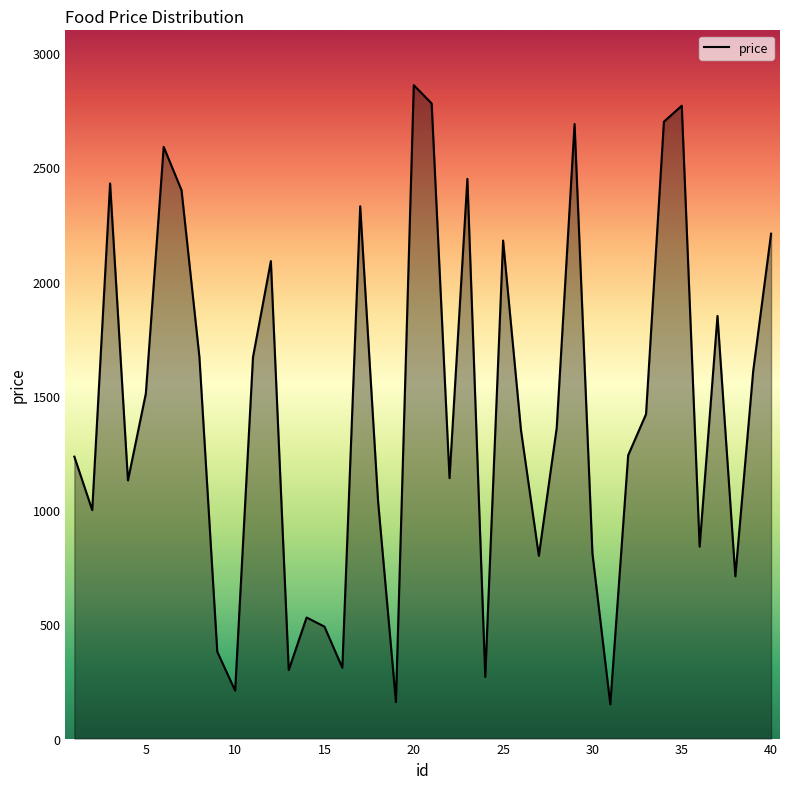

What is the difference between the maximum and minimum values?

2710